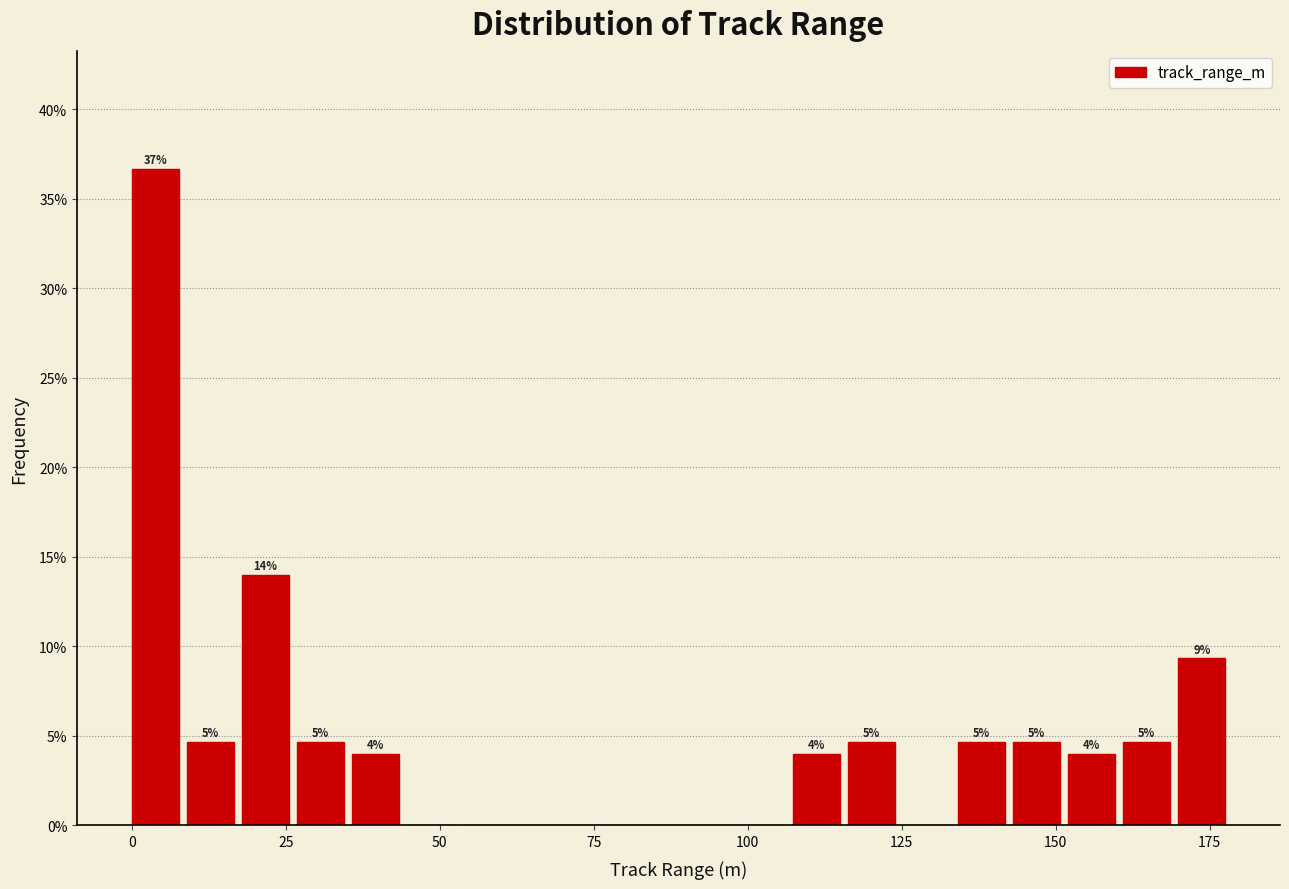

Around what value on the x-axis is the tallest bar? Give the approximate position of its centre, as read against the axis.

5